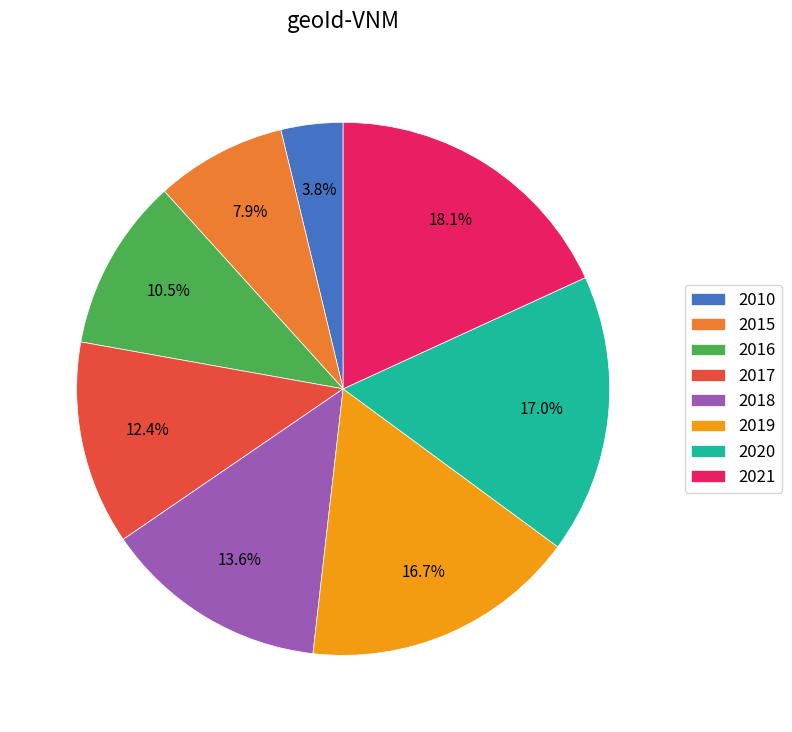

Which has a higher value, 2016 or 2017?

2017